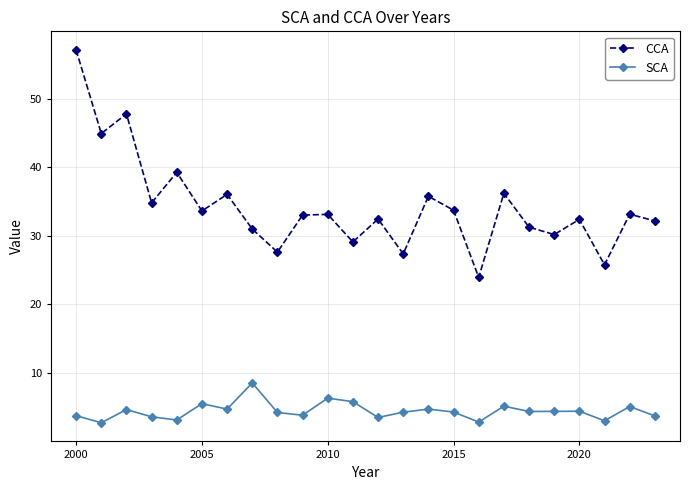

Which series has the largest range (max minus min)?

CCA